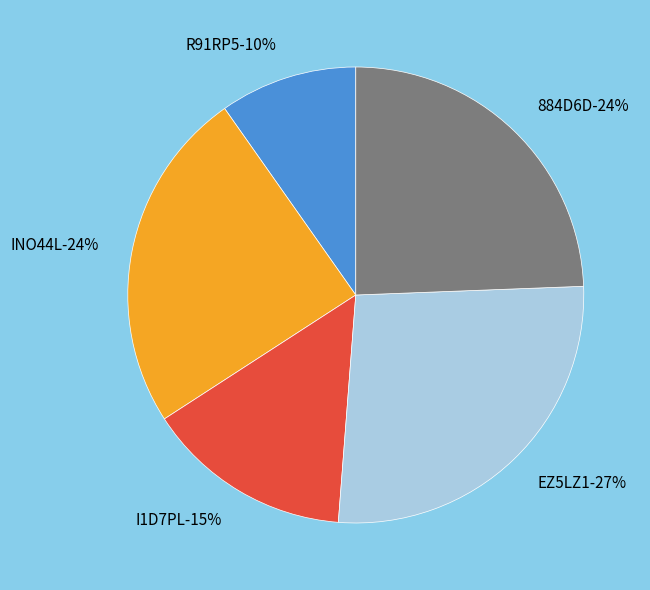

What percentage is the I1D7PL slice, to the nearest percent?

15%